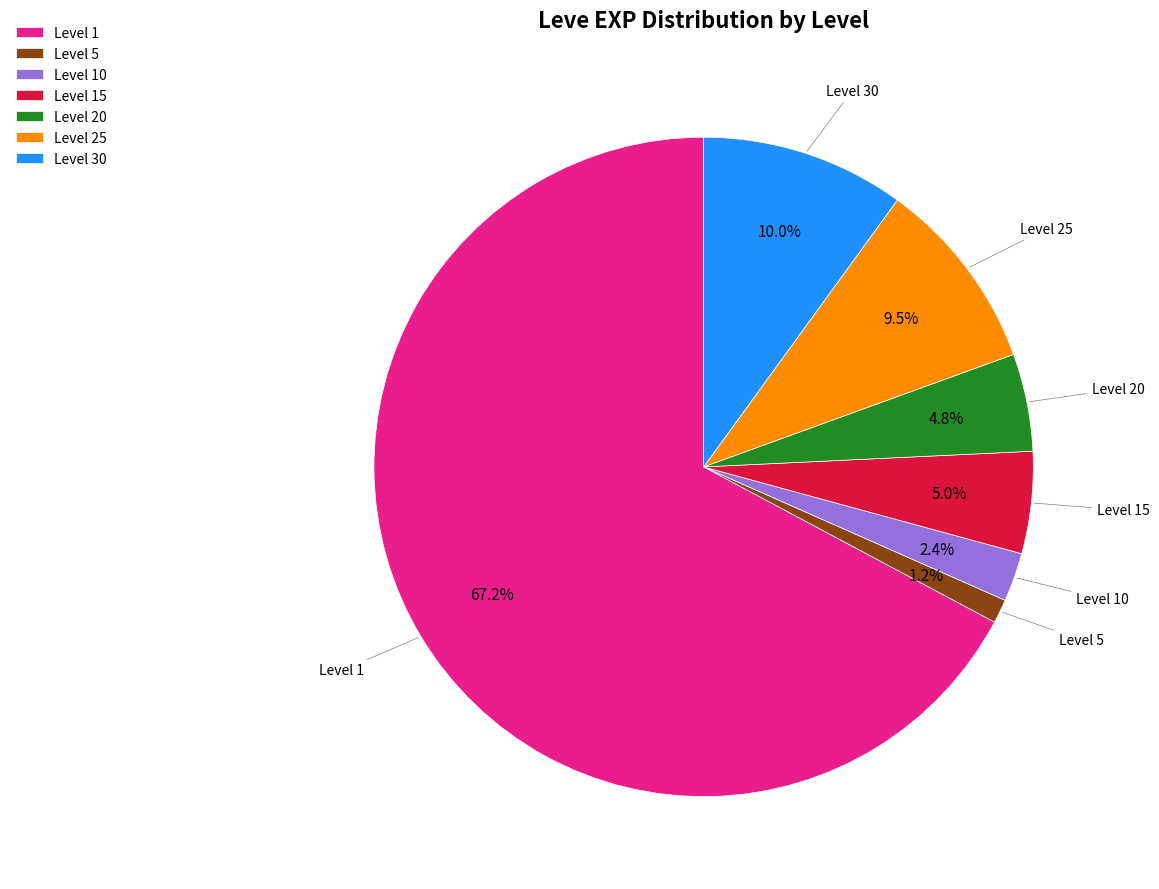

Is the sum of Level 1 and Level 30 greater than half?

Yes